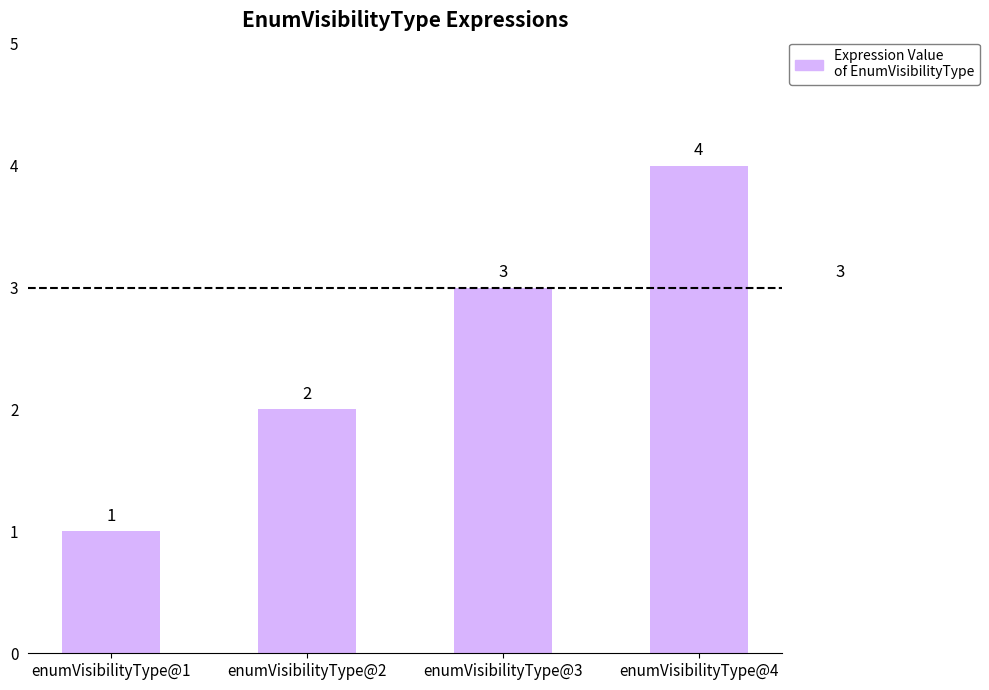

What is the change in value from enumVisibilityType@2 to enumVisibilityType@3?

+1